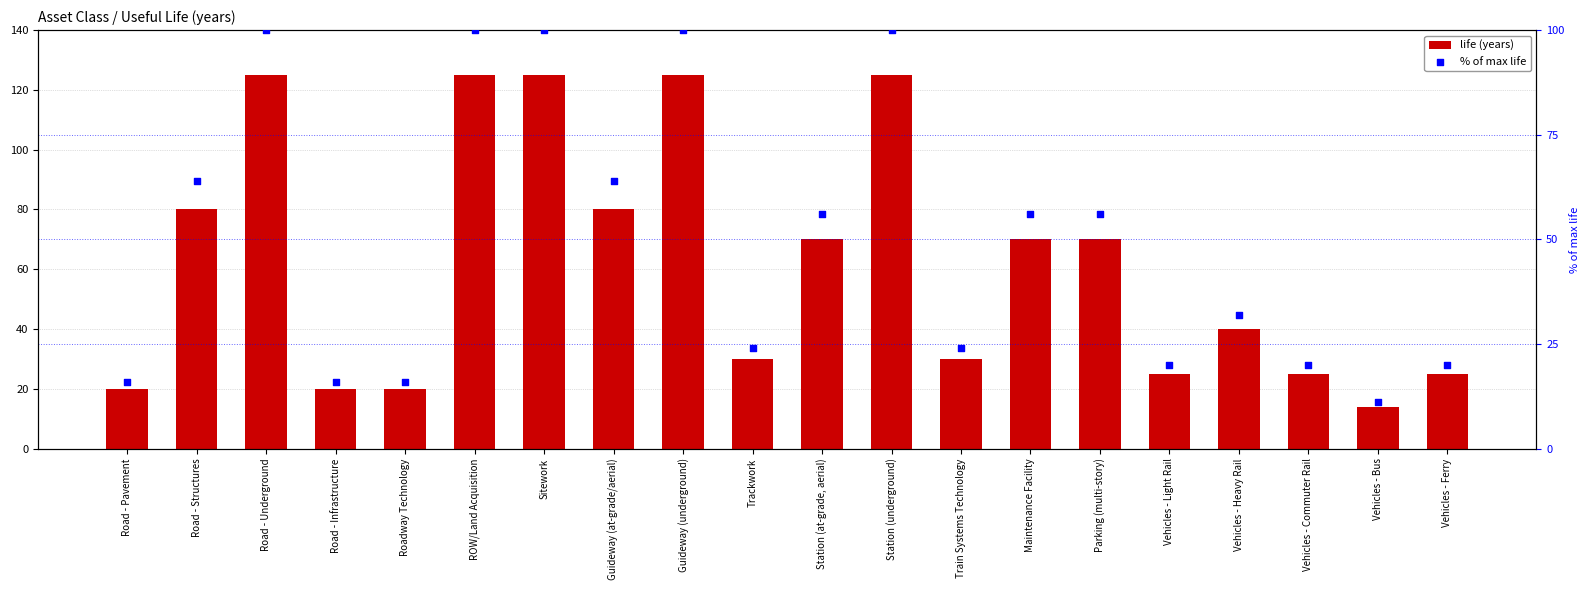

At which category is the sum across all series the highest?

Road - Underground